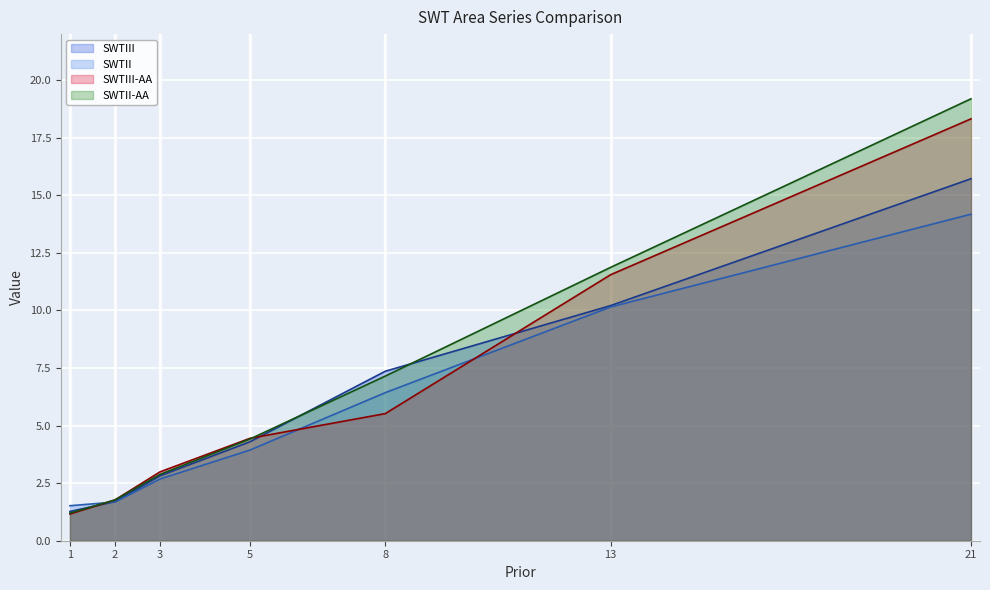

Which has a higher value, 5 or 8?

8